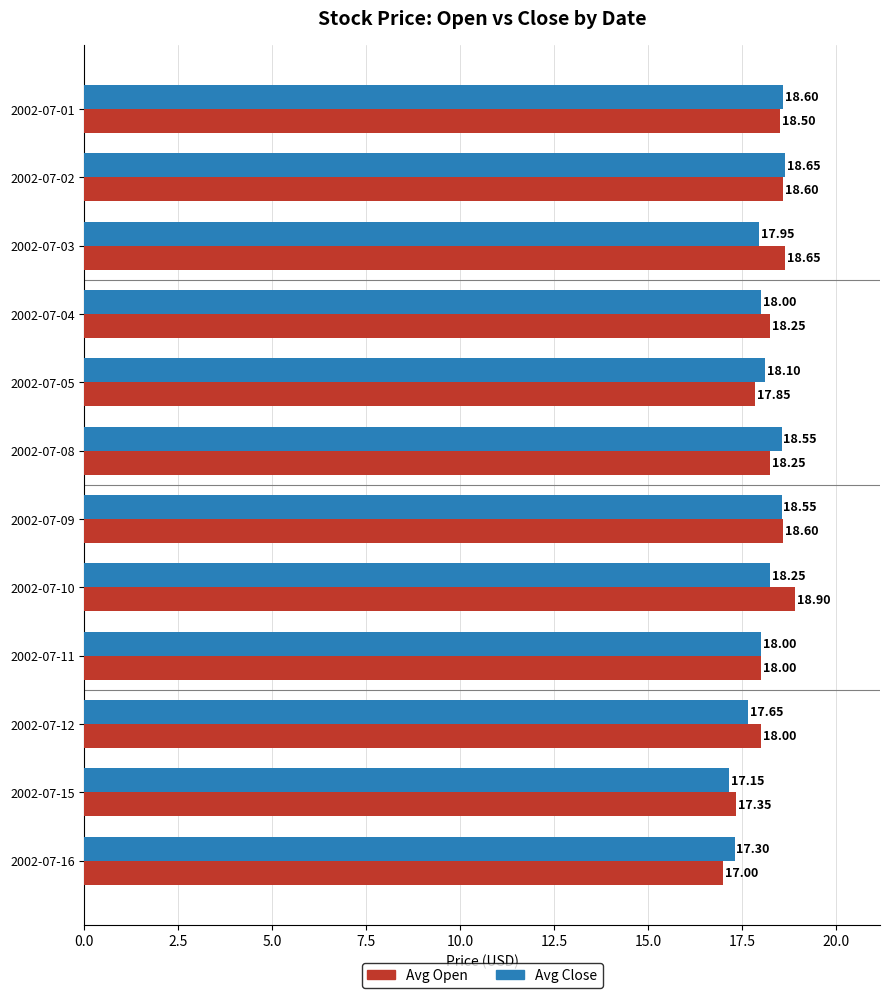

At which label is Avg Open closest to 17?

2002-07-16